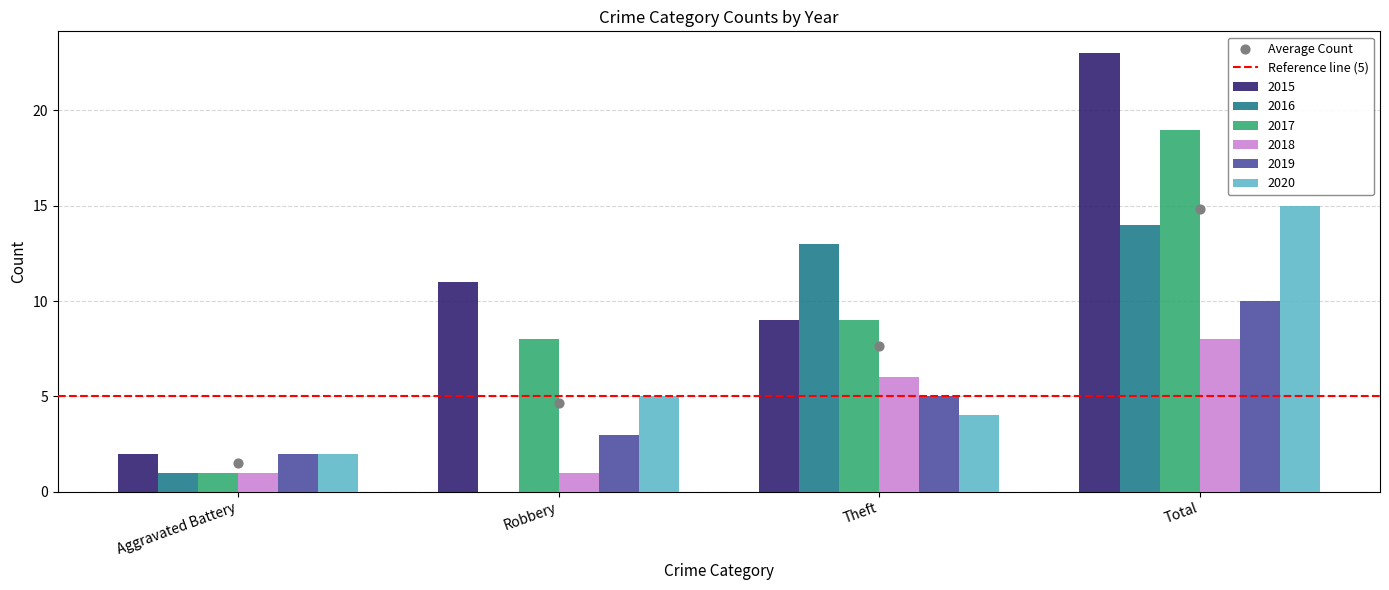

Which series has the widest spread of Y values?

2015